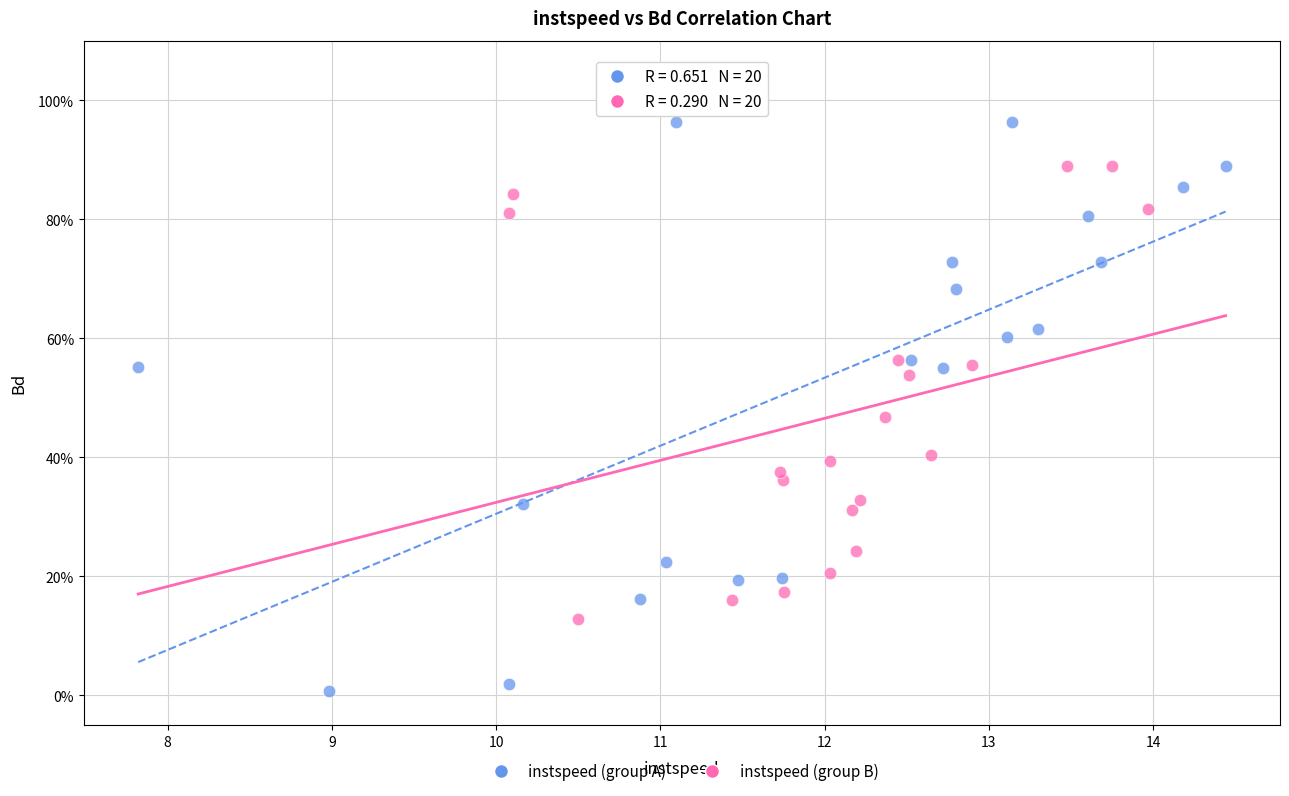

What are all the series names shown in the legend?

instspeed (group A), instspeed (group B)